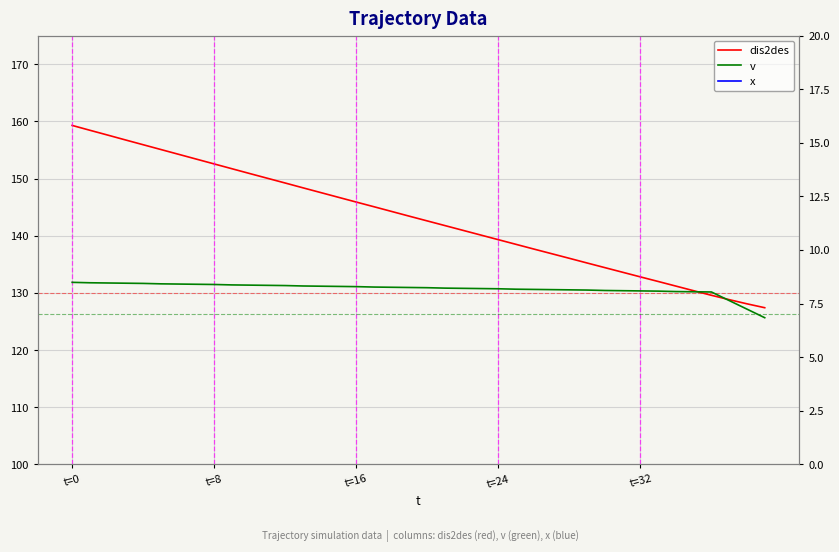

Reading right to left, transcribe all the data shown in this chart.

dis2des: 127.4	128.1	128.8	129.6	130.4	131.2	132.0	132.8	133.6	134.4	135.2	136.0	136.8	137.7	138.5	139.3	140.1	140.9	141.8	142.6	143.4	144.2	145.1	145.9	146.7	147.5	148.4	149.2	150.0	150.9	151.7	152.6	153.4	154.2	155.1	155.9	156.8	157.6	158.4	159.3
x: 27.4	28.1	28.8	29.6	30.4	31.2	32.0	32.8	33.6	34.4	35.2	36.0	36.8	37.6	38.5	39.3	40.1	40.9	41.8	42.6	43.4	44.2	45.0	45.9	46.7	47.5	48.4	49.2	50.0	50.9	51.7	52.5	53.4	54.2	55.1	55.9	56.7	57.6	58.4	59.3
v: 6.8	7.2	7.6	8.0	8.1	8.1	8.1	8.1	8.1	8.1	8.1	8.1	8.2	8.2	8.2	8.2	8.2	8.2	8.2	8.2	8.2	8.3	8.3	8.3	8.3	8.3	8.3	8.3	8.3	8.4	8.4	8.4	8.4	8.4	8.4	8.4	8.4	8.5	8.5	8.5